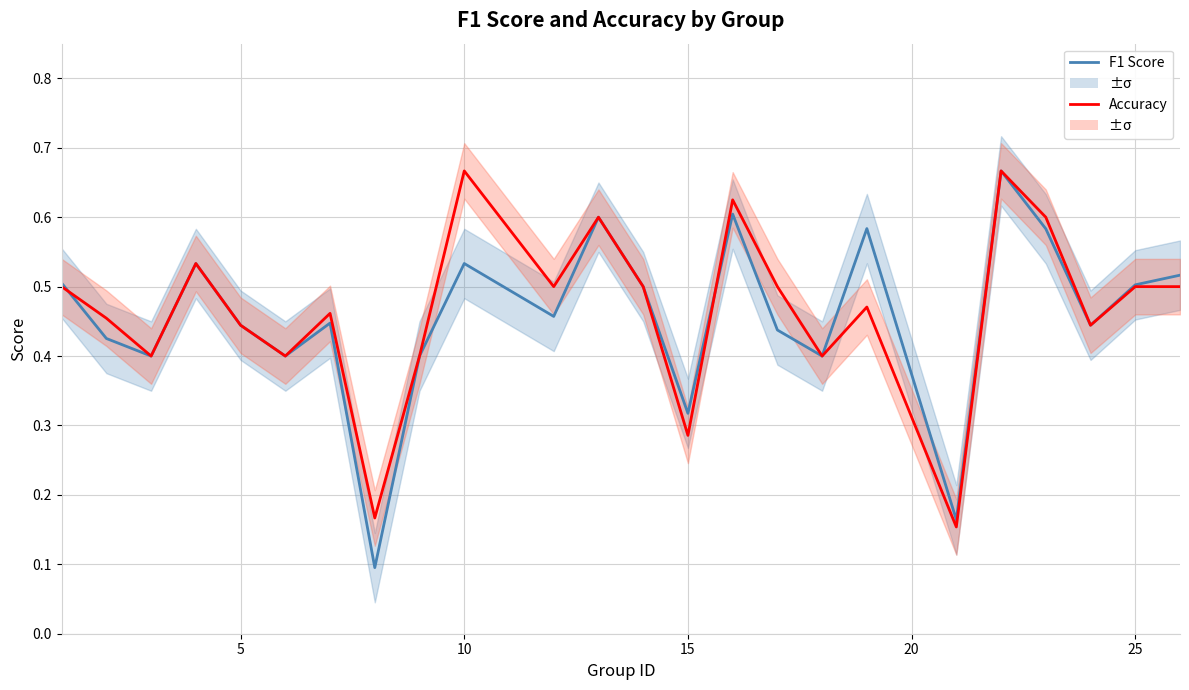

Which series has the widest spread of values?

F1 Score